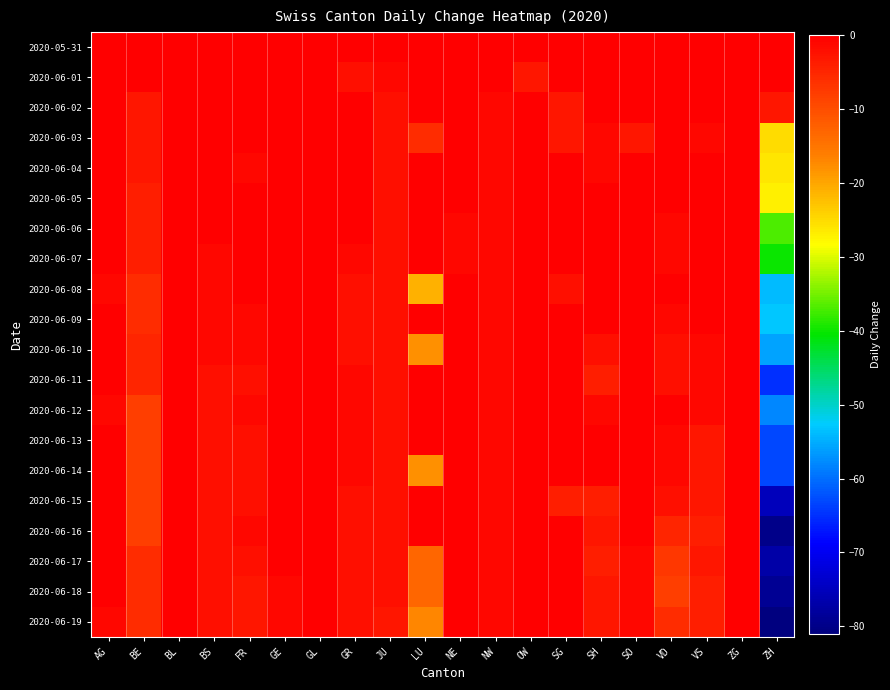

Which has a higher value, SO or BS?

SO